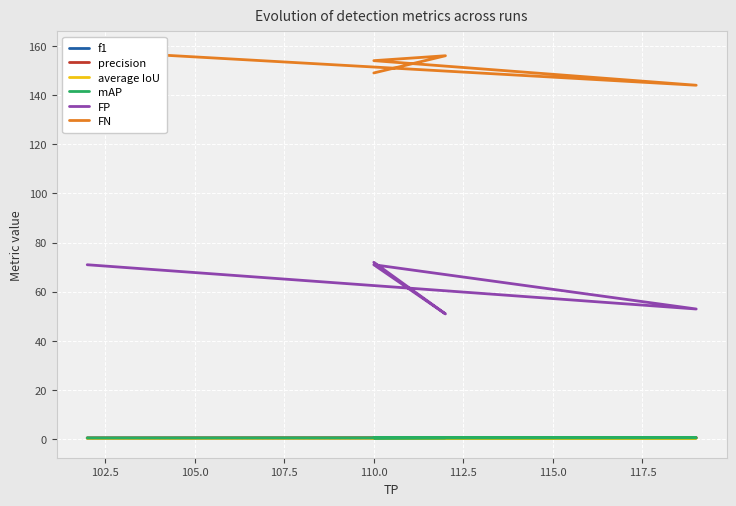

At 110.0, list the series in order from largest to smallest.

FN, FP, mAP, precision, f1, average IoU